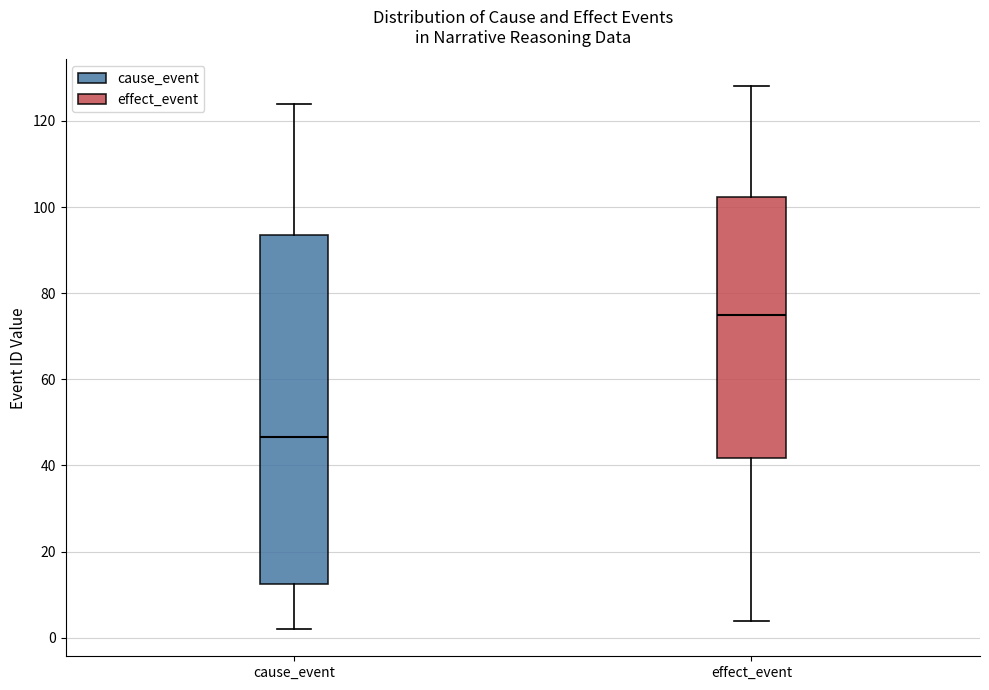

Where is the lower edge of the box for cause_event on the y-axis? The values are not printed on the chart, so give them approximately, as read against the axis.

12